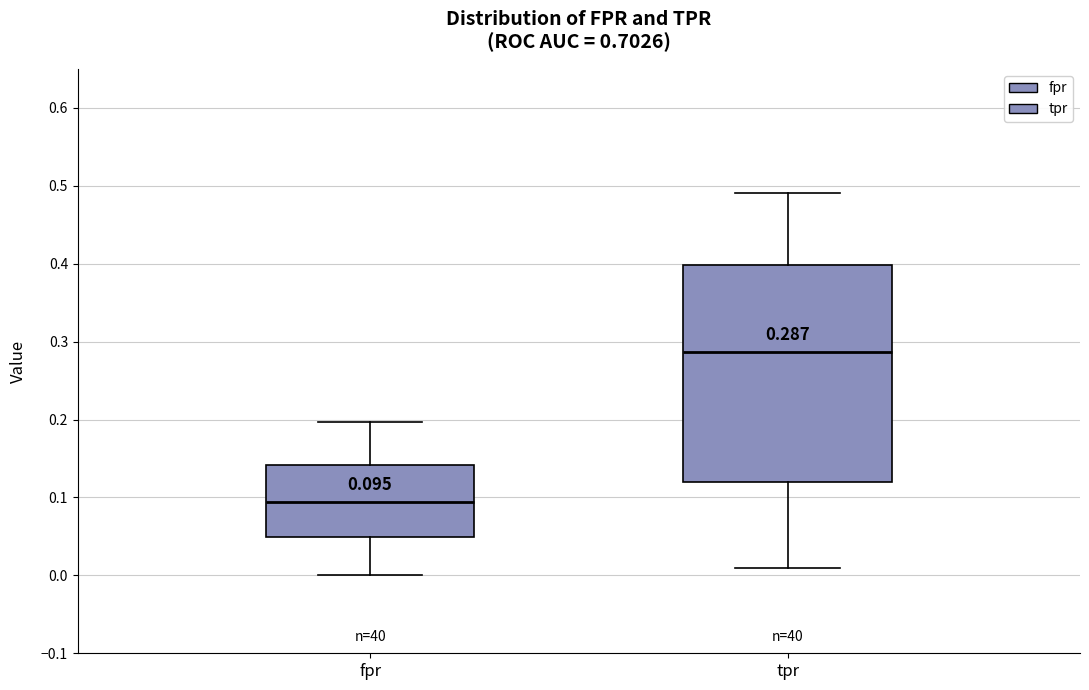

Comparing the boxes themselves (not the whiskers), which one is the tallest?

tpr